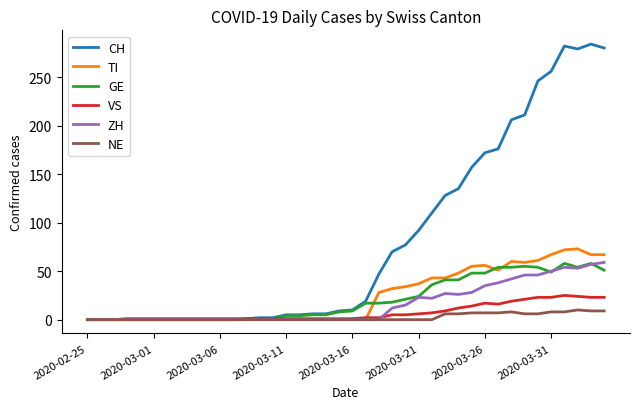

Which series has the widest spread of values?

CH